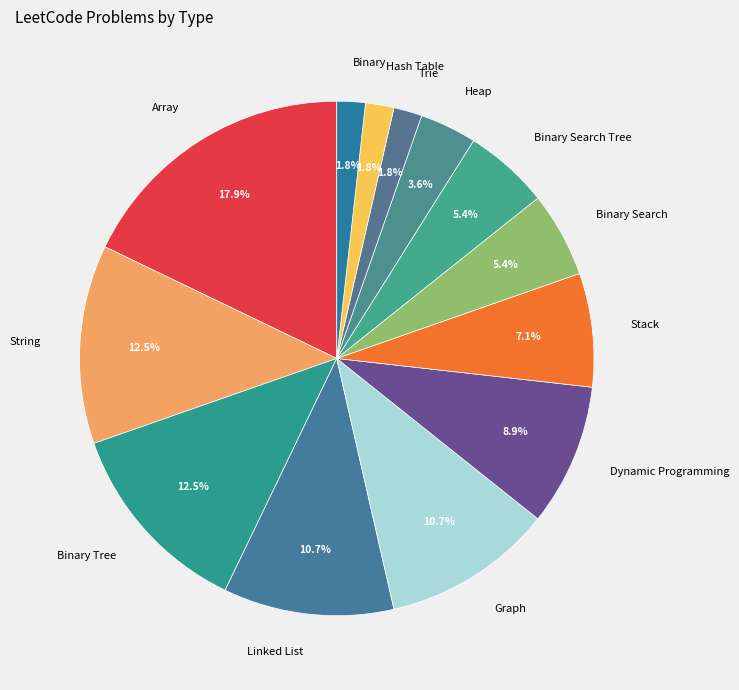

To the nearest percent, what portion does Binary represent?

2%